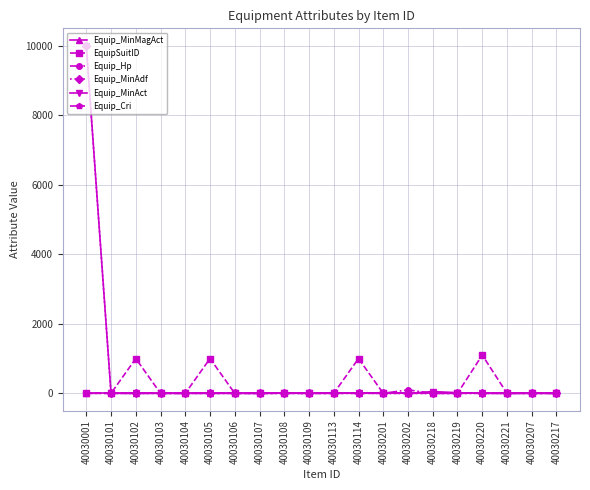

Does the chart have visible grid lines?

Yes